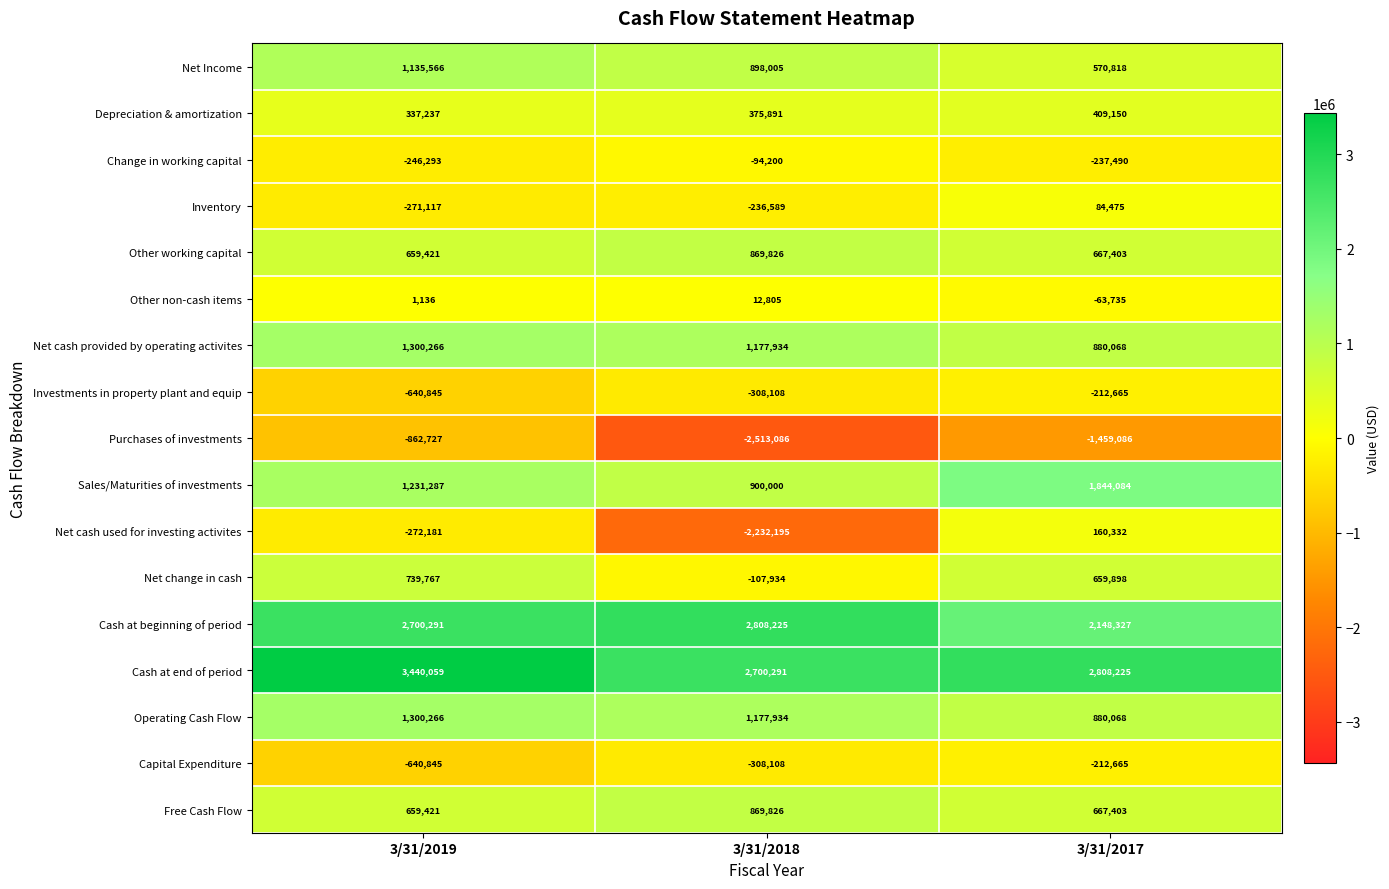

What is the sum of the Purchases of investments values at 3/31/2018 and 3/31/2019?

-3375813